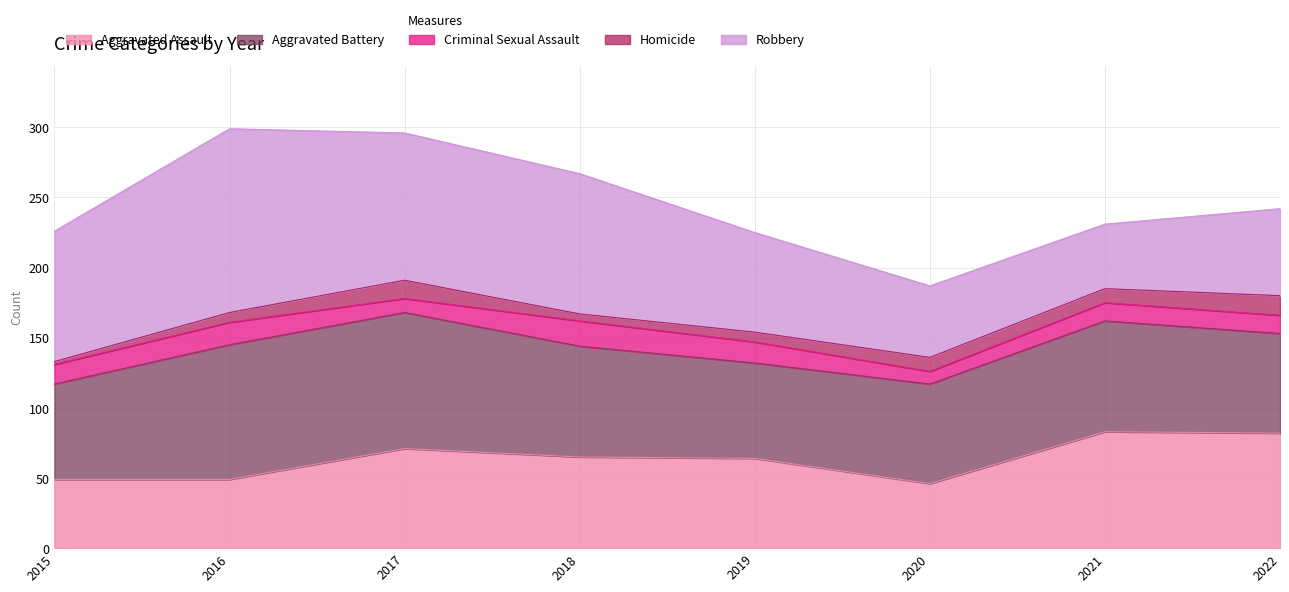

Reading left to right, transcribe all the data shown in this chart.

Aggravated Assault: 2015=49	2016=49	2017=71	2018=65	2019=64	2020=46	2021=83	2022=82
Aggravated Battery: 2015=68	2016=96	2017=97	2018=79	2019=68	2020=71	2021=79	2022=71
Criminal Sexual Assault: 2015=14	2016=16	2017=10	2018=18	2019=15	2020=9	2021=13	2022=13
Homicide: 2015=2	2016=7	2017=13	2018=5	2019=7	2020=10	2021=10	2022=14
Robbery: 2015=93	2016=131	2017=105	2018=100	2019=71	2020=51	2021=46	2022=62